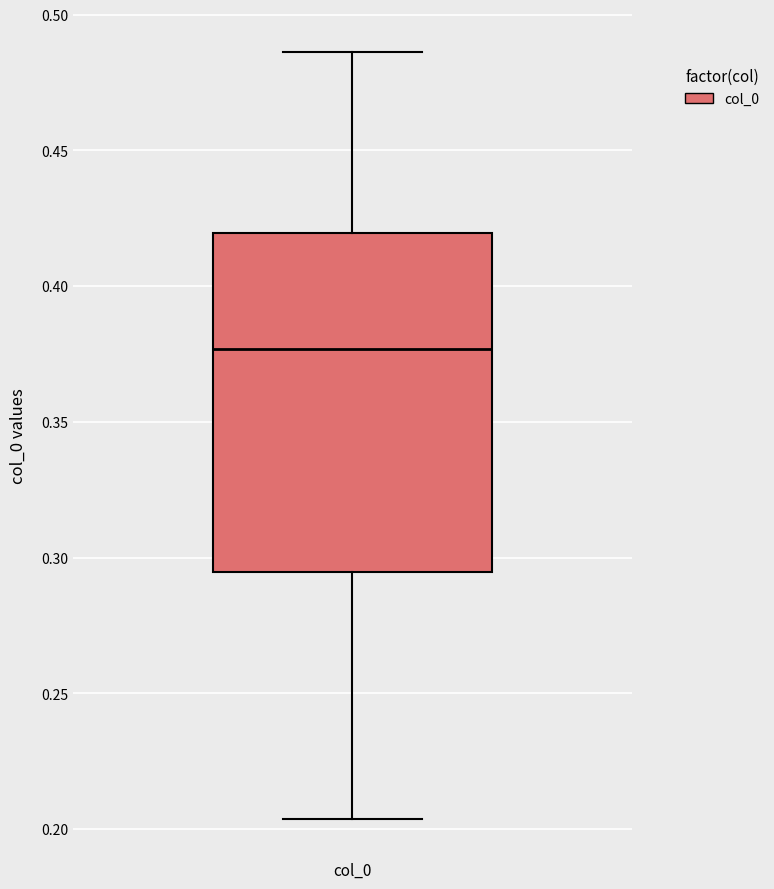

Read this box plot against the y-axis: the position of the median line, the range covered by the box, and the ends of both whiskers. The values are not printed on the chart, so give them approximately, as read against the axis.

median 0.375, box 0.295 to 0.420, whiskers 0.205 to 0.485